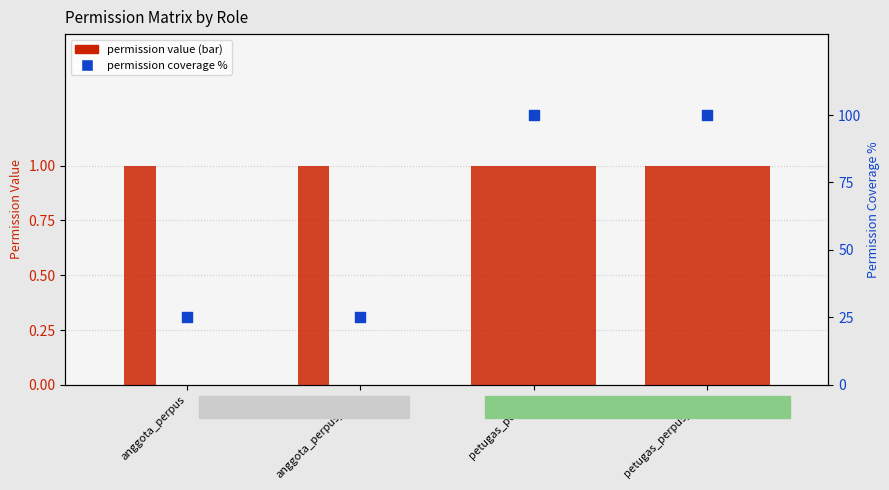

Which series reaches the maximum Y coordinate?

permission coverage %